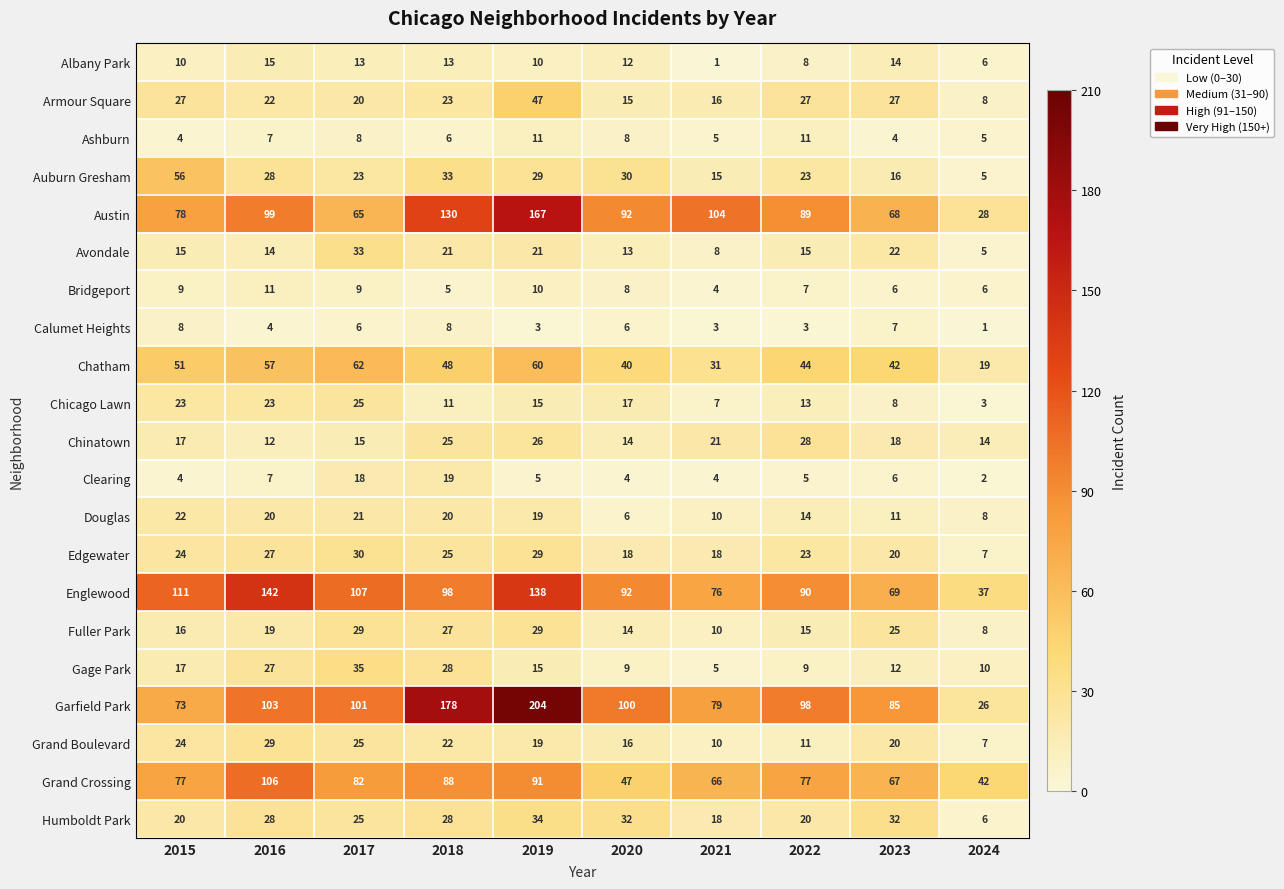

List the labels in order of Garfield Park value, largest first.

2019, 2018, 2016, 2017, 2020, 2022, 2023, 2021, 2015, 2024